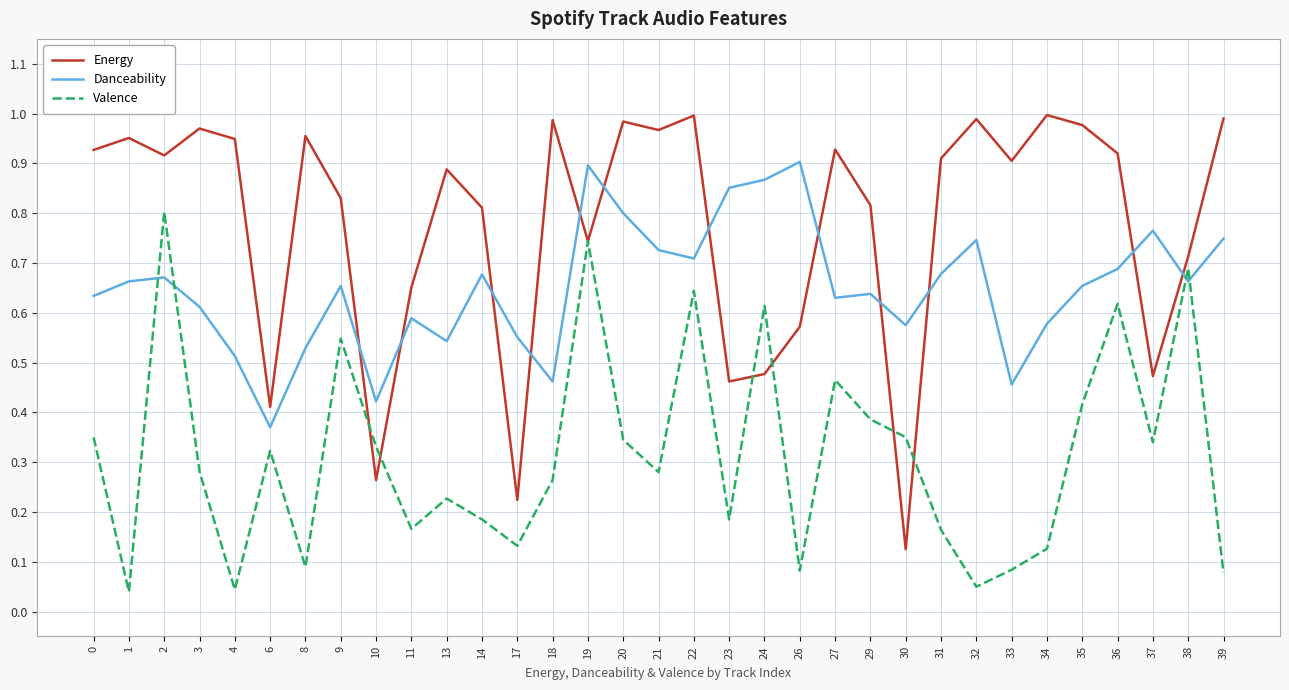

At which label is Danceability closest to 0?

6